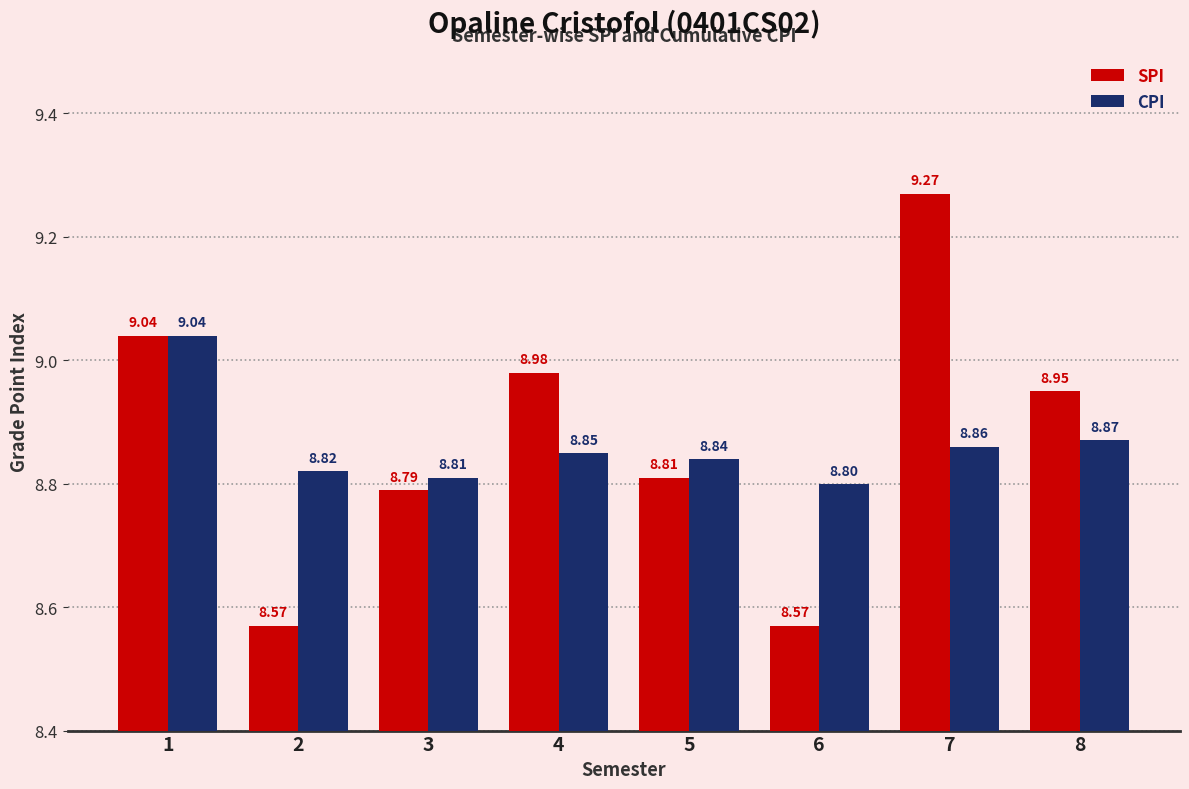

How many distinct data groups are displayed?

2